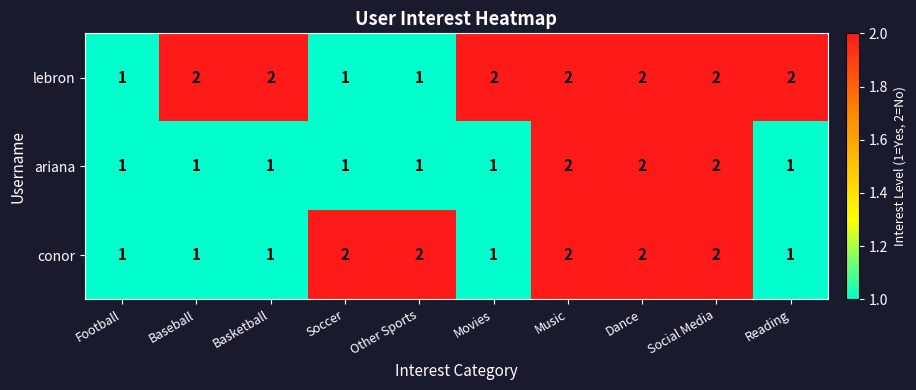

What is the minimum value shown in the chart?

1